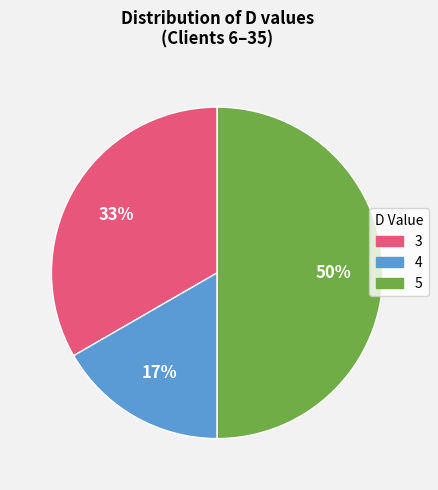

Does 3 account for over 50% of the chart?

No